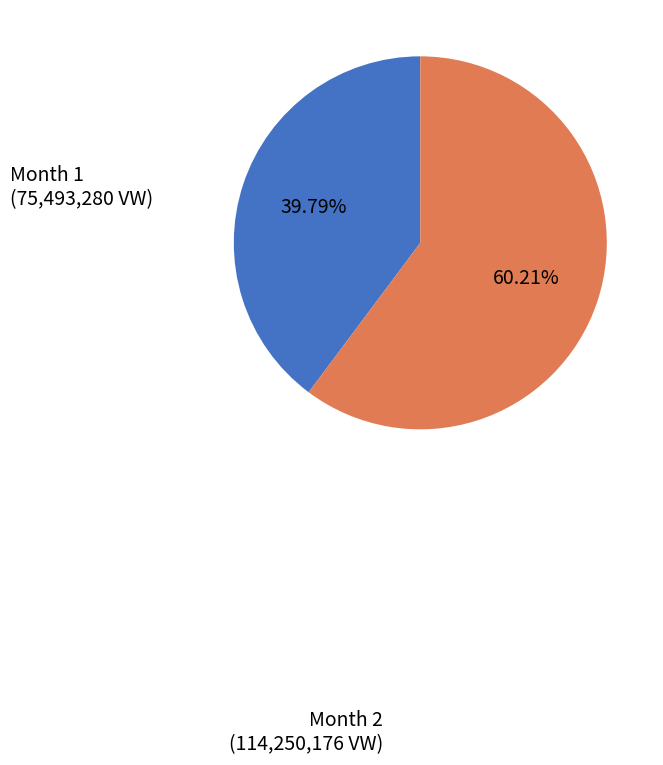

Is the sum of Month 2 and Month 1 greater than half?

Yes